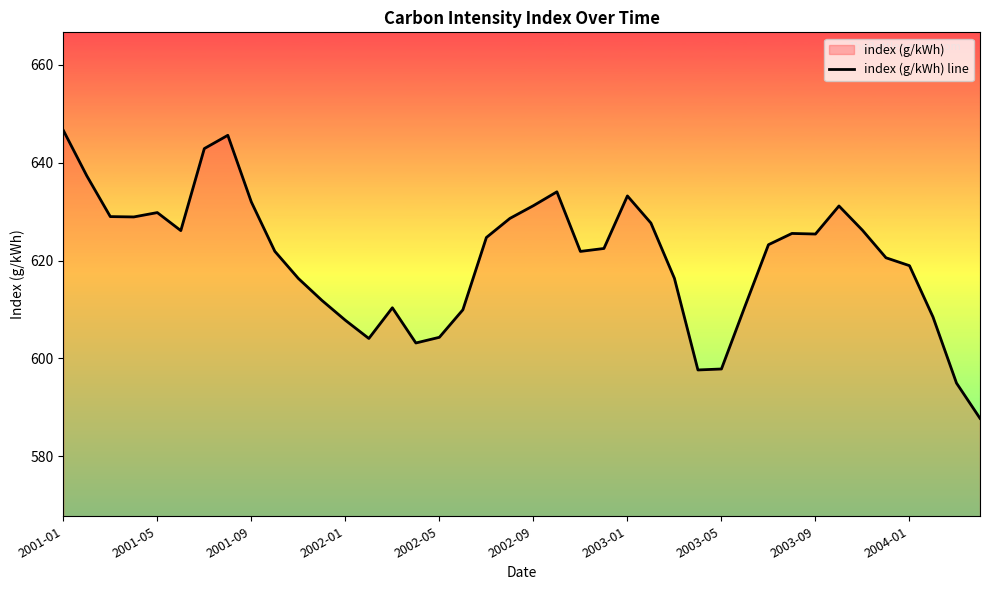

The value at 15 is 805.2. True or false?

False